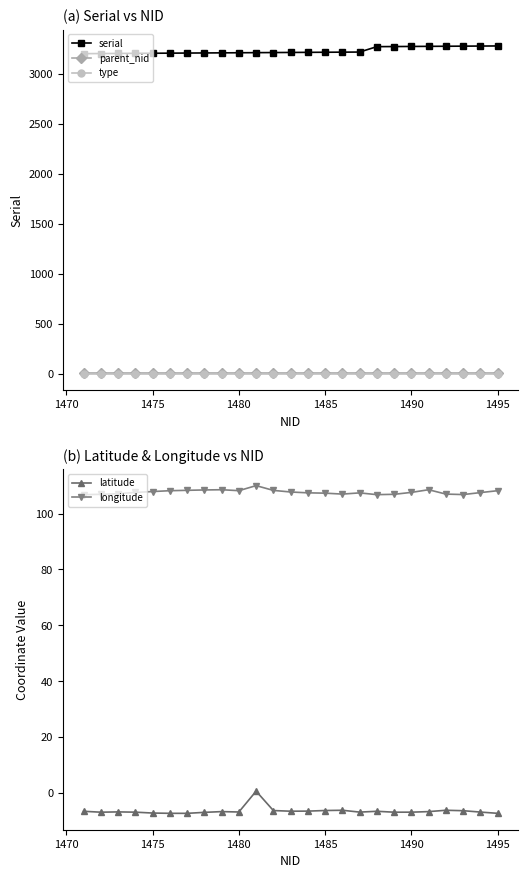

How many lines are shown in the chart?

5